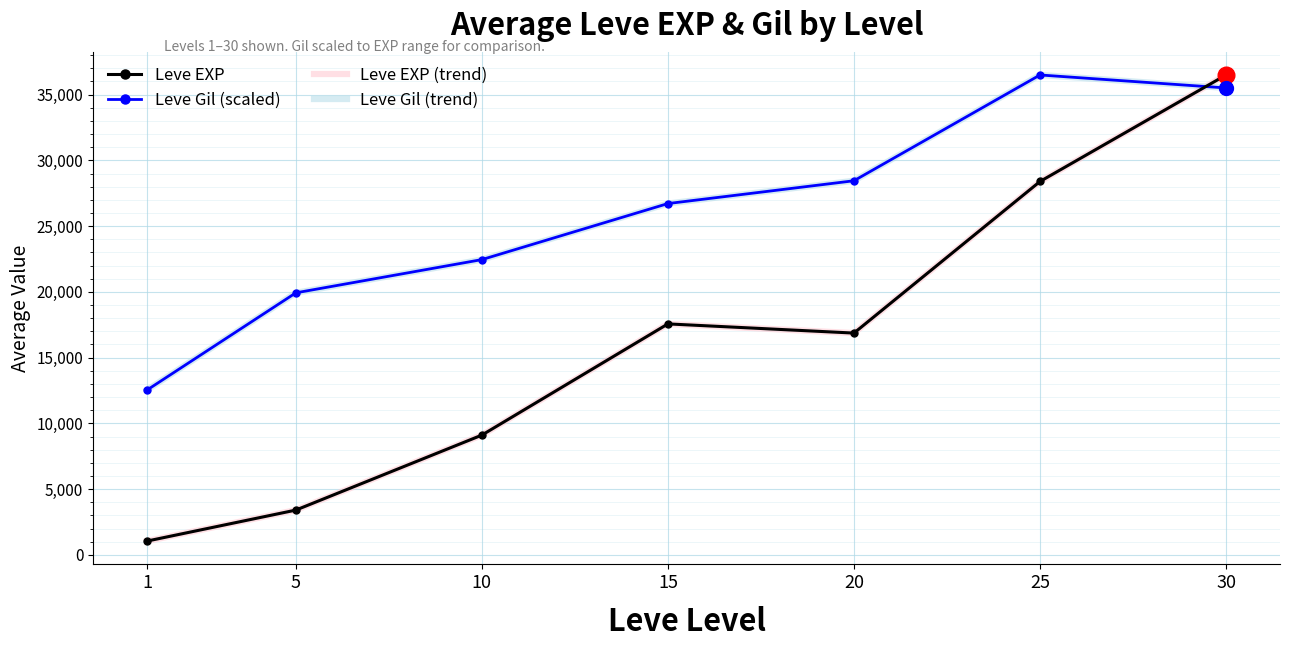

Reading right to left, what are all the values shown in this chart?

Leve EXP: 36492.5	28393.3	16865.0	17563.3	9106.7	3405.0	1048.0
Leve Gil (scaled): 35505.5	36492.5	28448.7	26714.4	22452.7	19925.1	12530.7
Leve EXP (trend): 36492.5	28393.3	16865.0	17563.3	9106.7	3405.0	1048.0
Leve Gil (trend): 35505.5	36492.5	28448.7	26714.4	22452.7	19925.1	12530.7